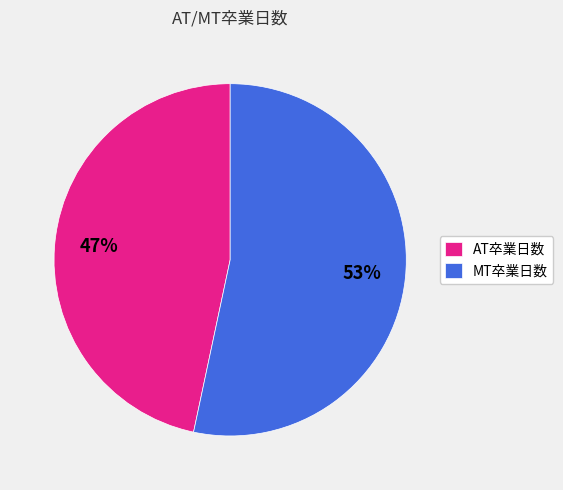

How many segments does this pie chart have?

2